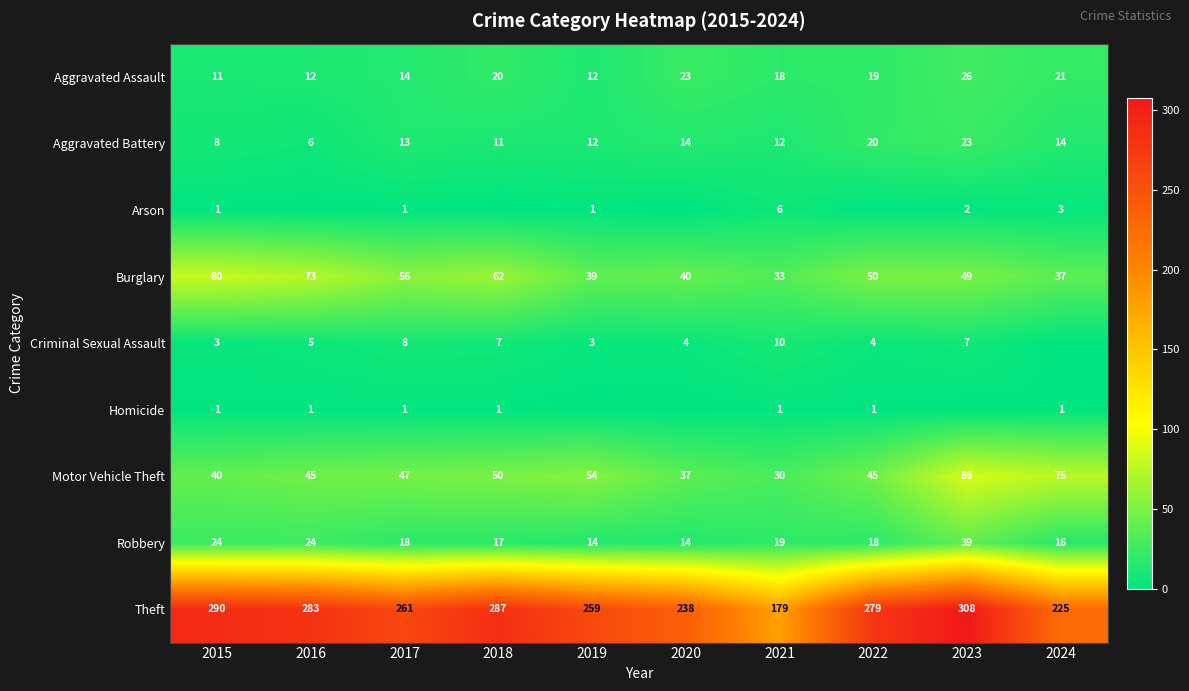

What is the total value across all series at 2021?

308